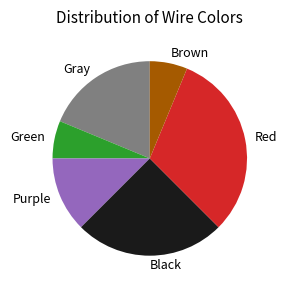

Which slice is the largest?

Red